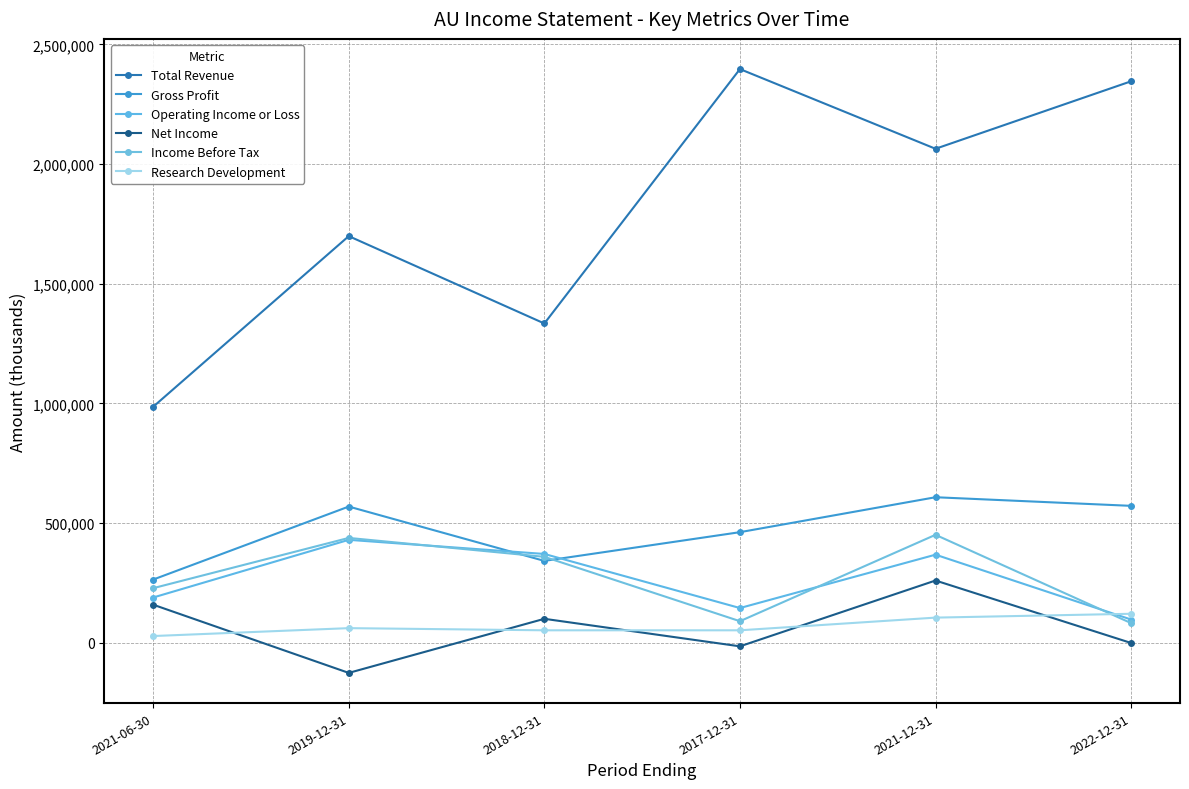

What is the highest value of the Net Income series?

260000